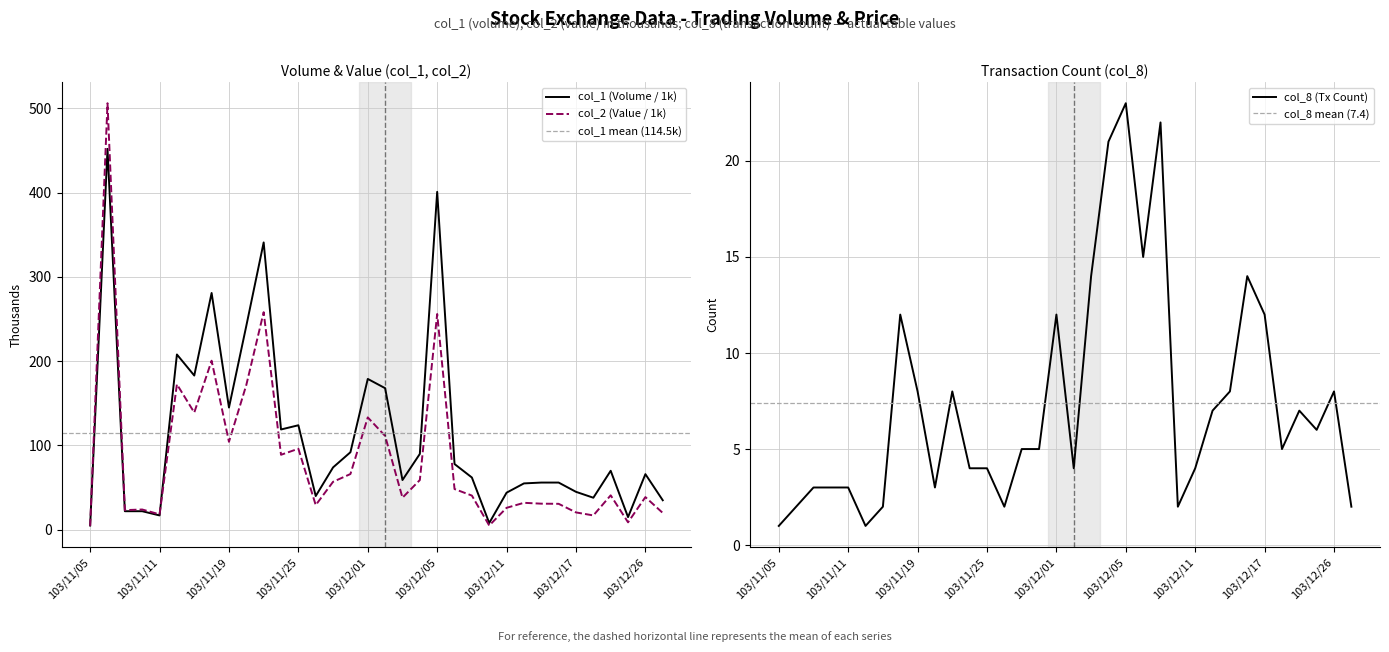

At which label does col_8 (Tx Count) reach its peak?

103/12/05